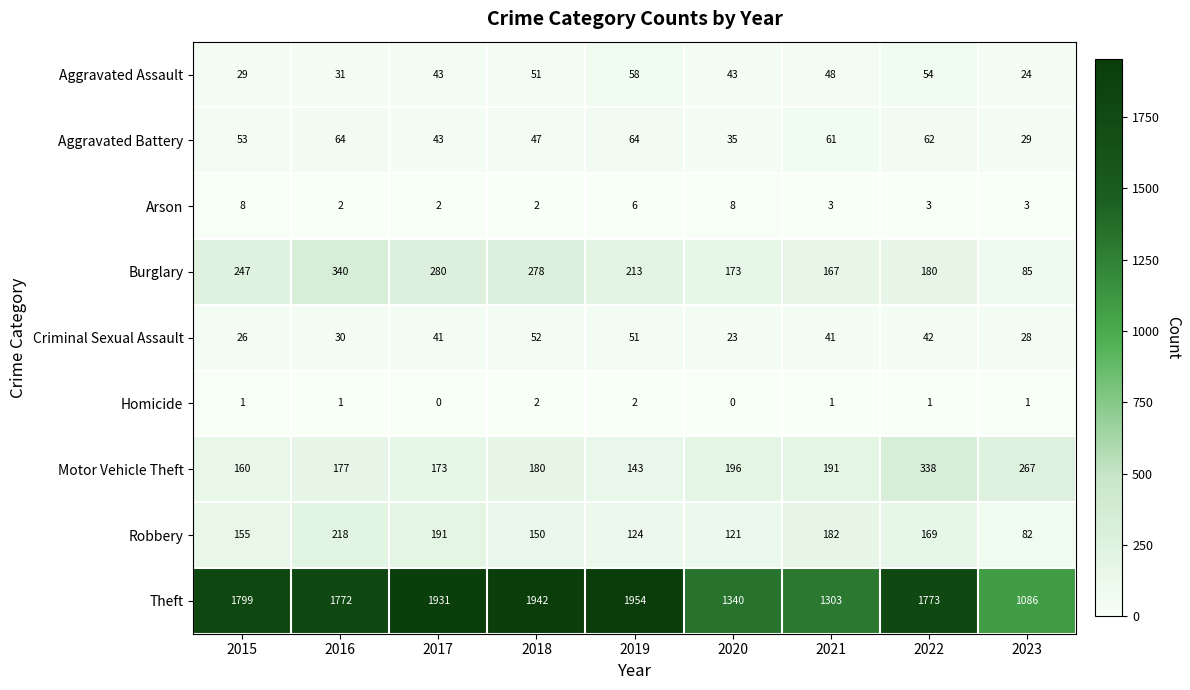

True or false: Robbery has a value of 42 at 2020.

False